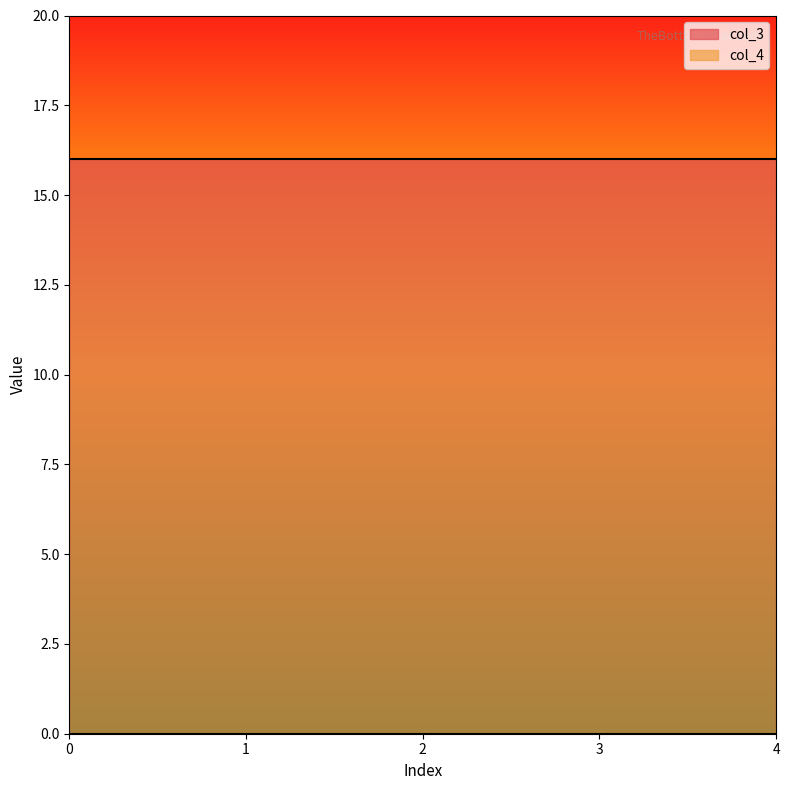

True or false: col_4 and col_3 intersect in this chart.

False